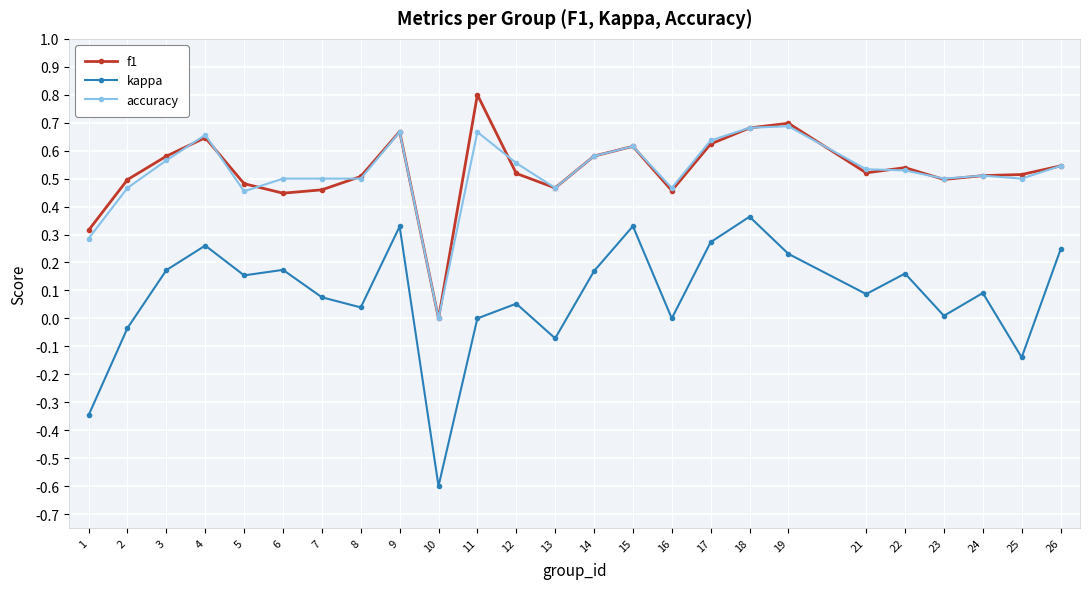

Is it true that kappa equals 0.3 at 4?

True